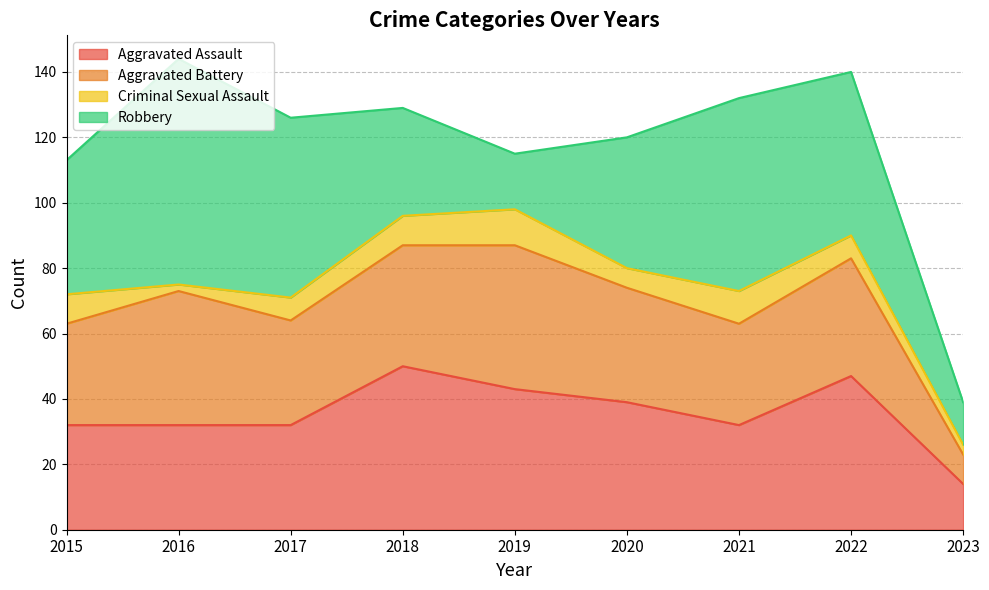

At 2019, list the series in order from smallest to largest.

Criminal Sexual Assault, Robbery, Aggravated Assault, Aggravated Battery